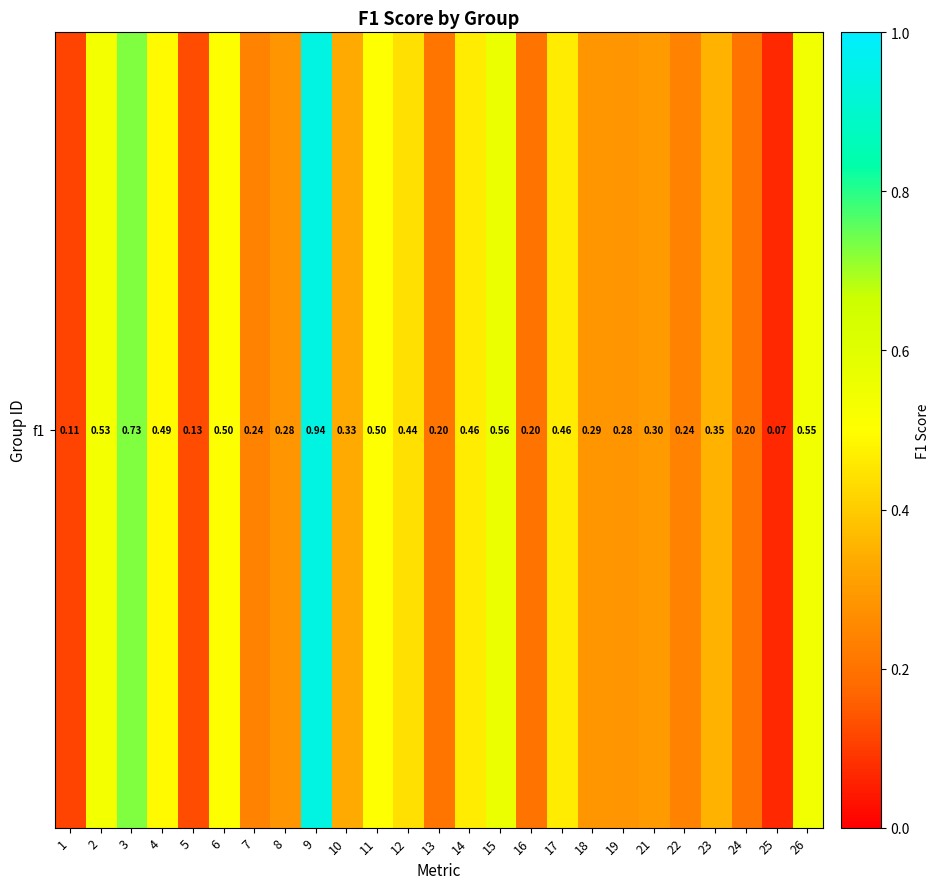

Rank the categories by value from lowest to highest.

25, 1, 5, 16, 24, 13, 22, 7, 19, 8, 18, 21, 10, 23, 12, 17, 14, 4, 11, 6, 2, 26, 15, 3, 9